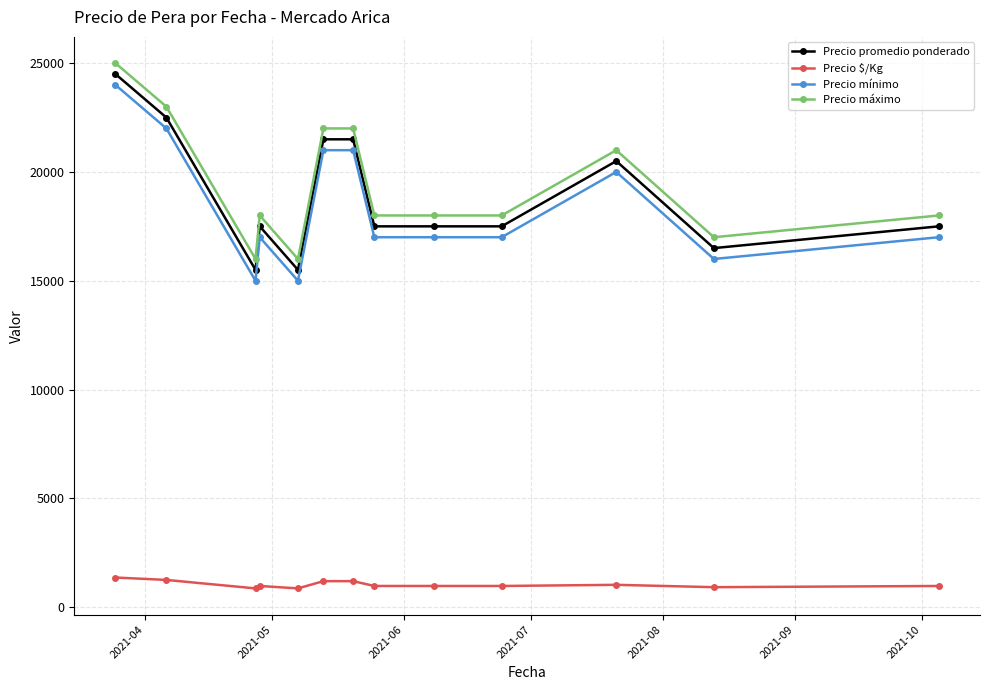

What is the maximum value for Precio mínimo?

24000